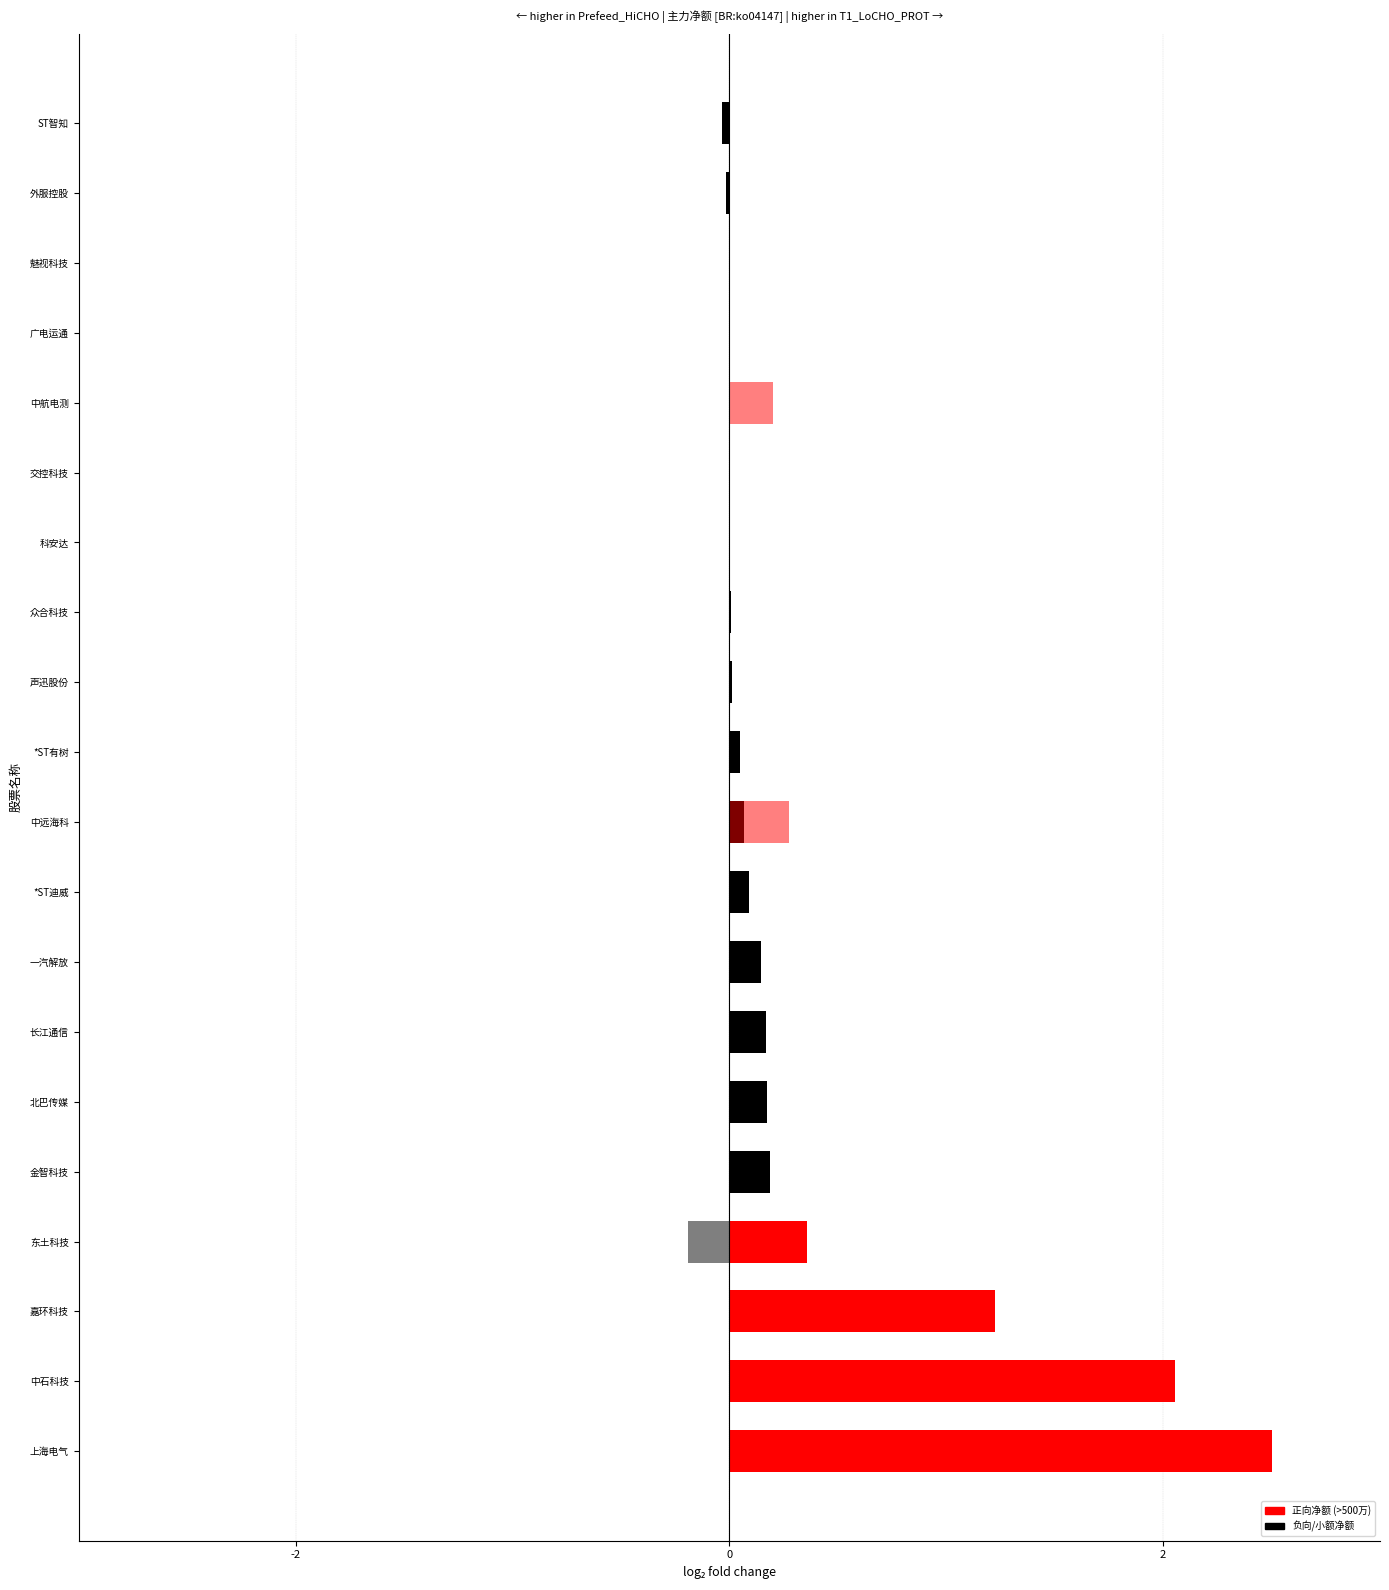

What is the greatest value displayed?

2.5